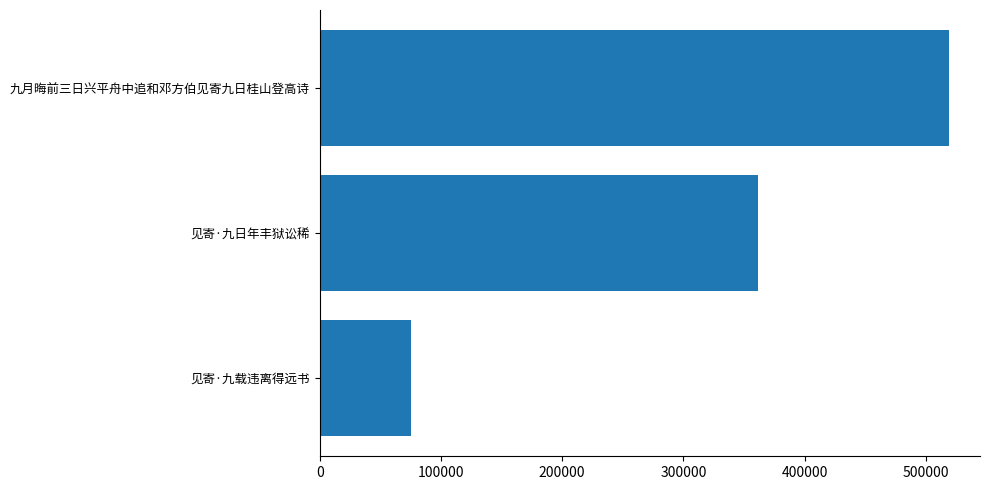

What is the average value?

318344